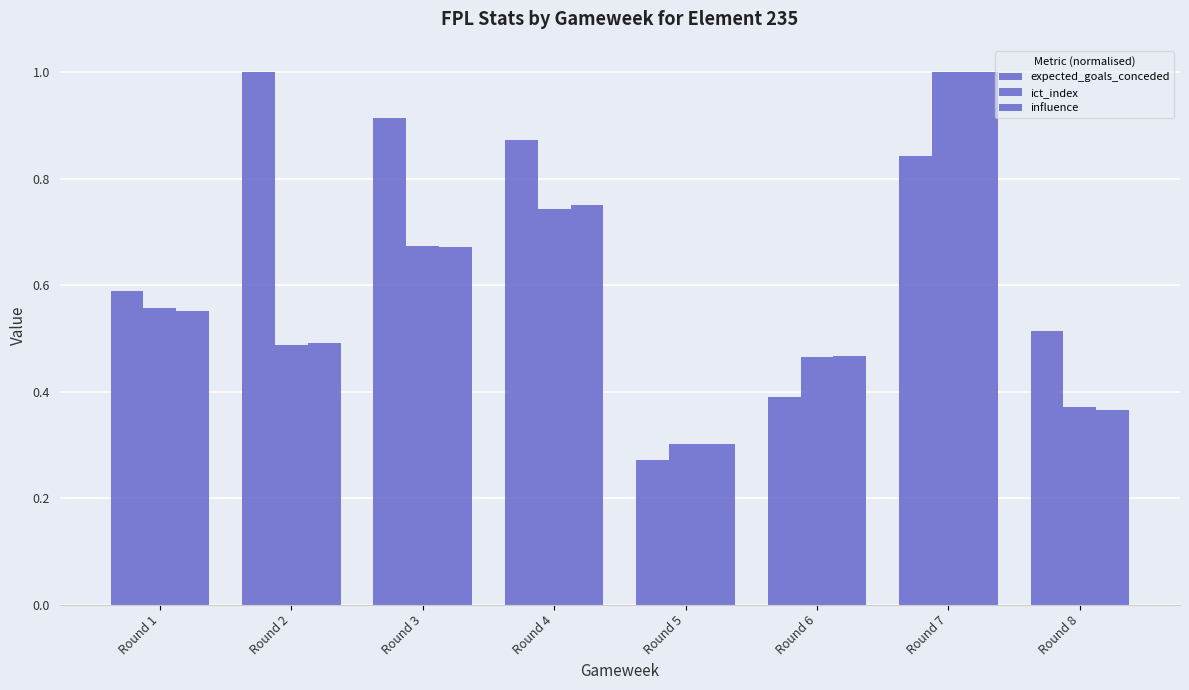

Count the number of categories in the chart.

8